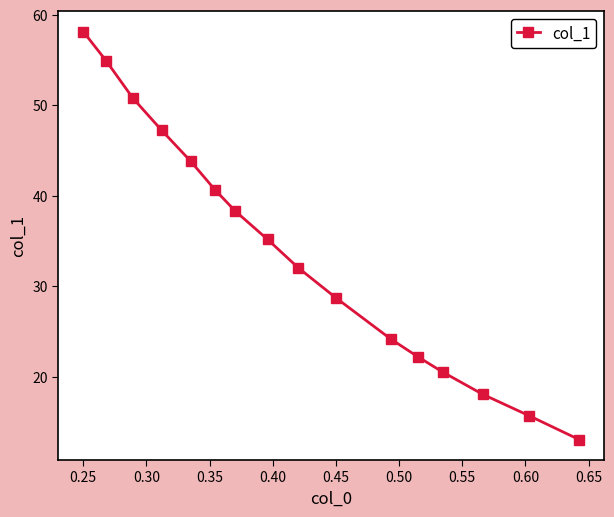

What is the difference between the maximum and minimum values?

45.1